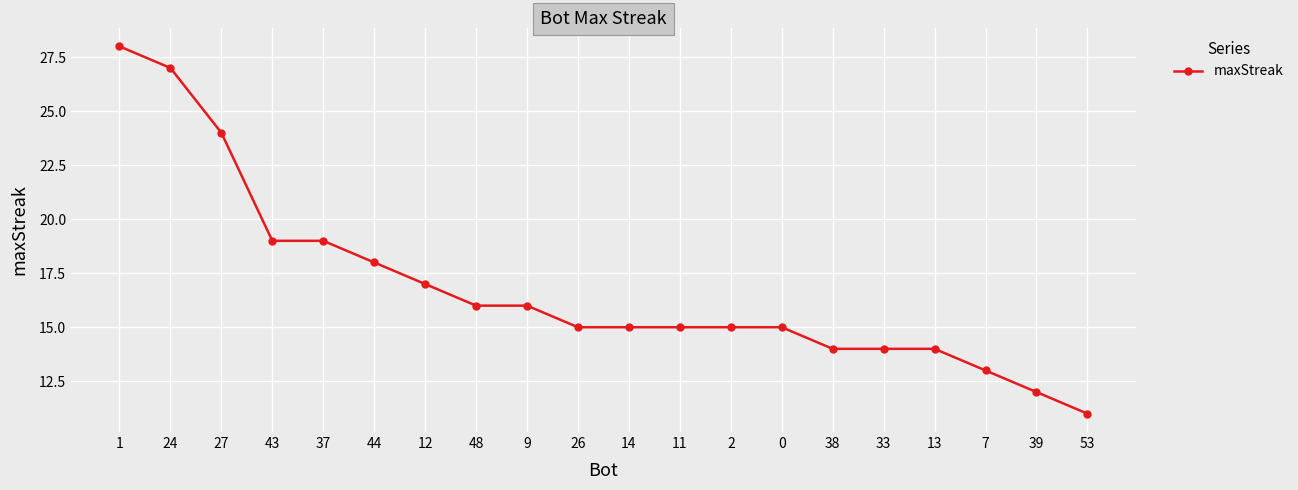

Where does the data first go above 15?

1